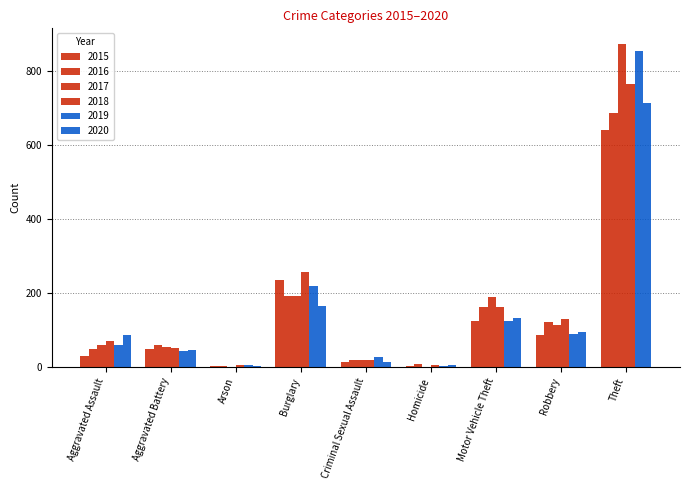

Where does the 2015 series first go above 50?

Burglary